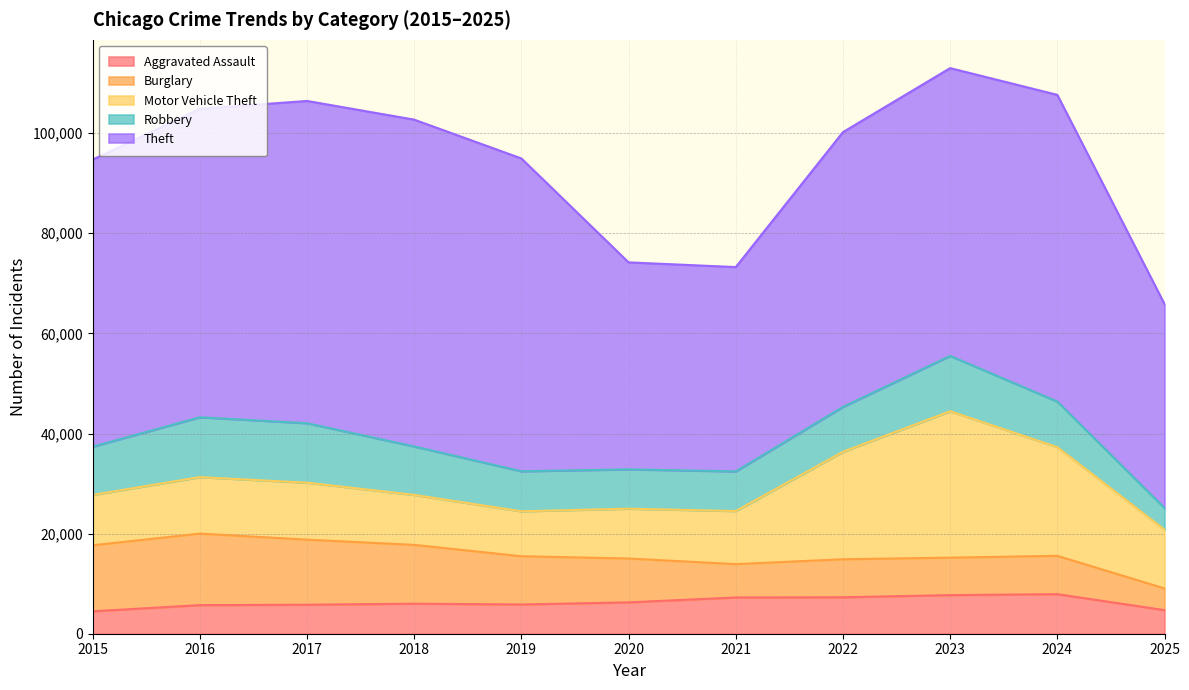

What are all the series names shown in the legend?

Aggravated Assault, Burglary, Motor Vehicle Theft, Robbery, Theft